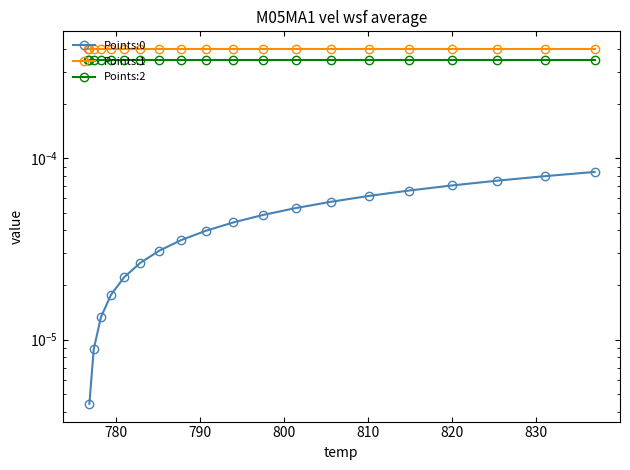

True or false: Points:1 and Points:0 intersect in this chart.

False